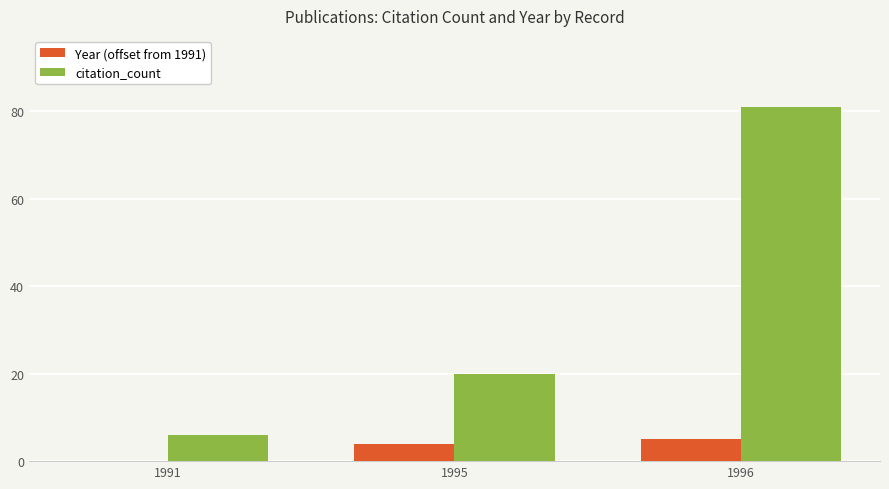

Which series has the largest total across all categories?

citation_count